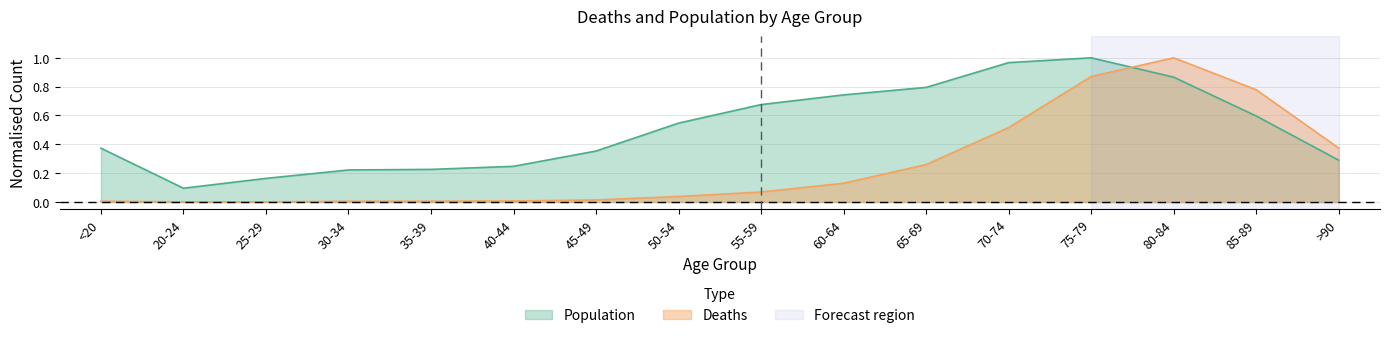

Is it true that Population equals 0.2 at <20?

False